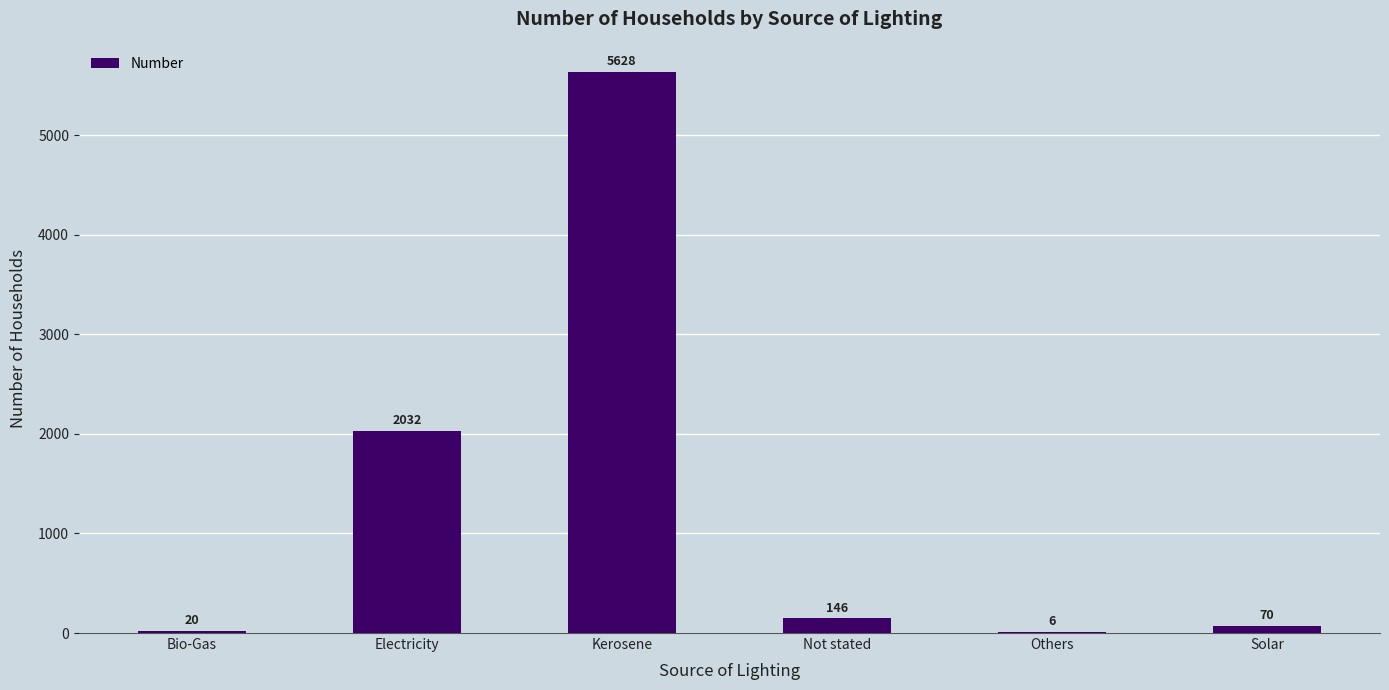

Which label corresponds to the largest value in the chart?

Kerosene